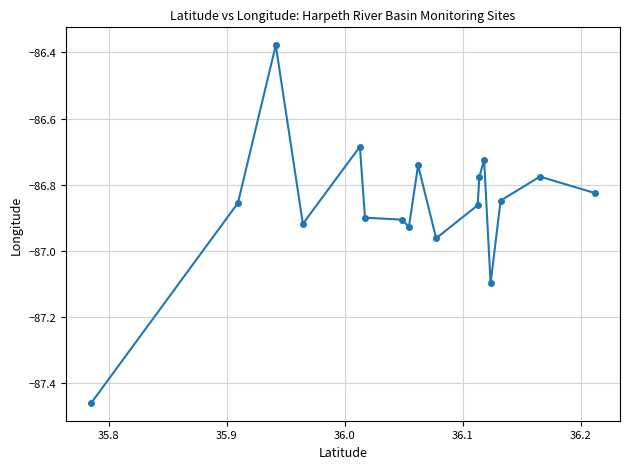

What is the difference between the second highest and minimum values?

0.8